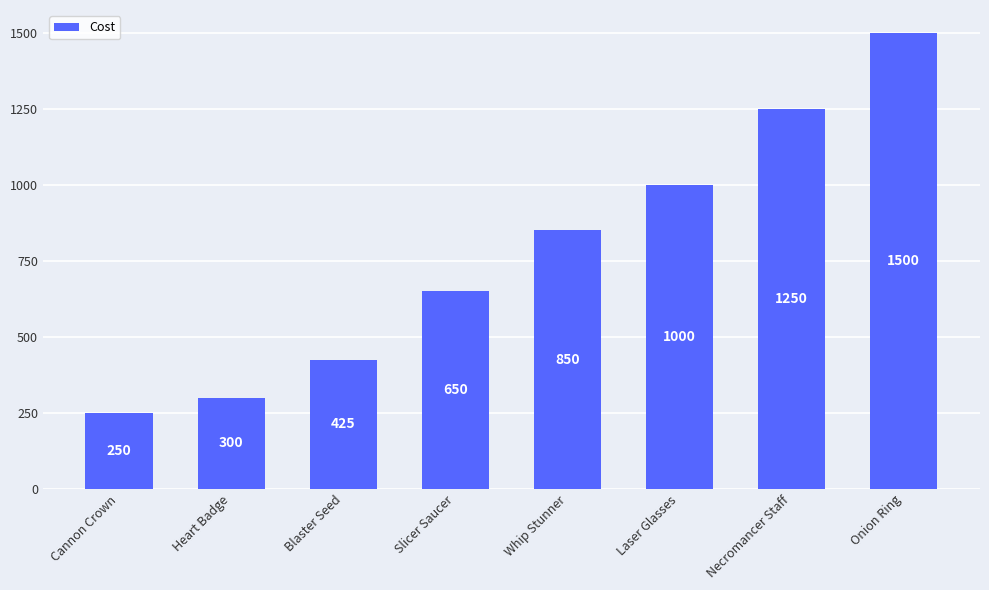

What is the average value?

778